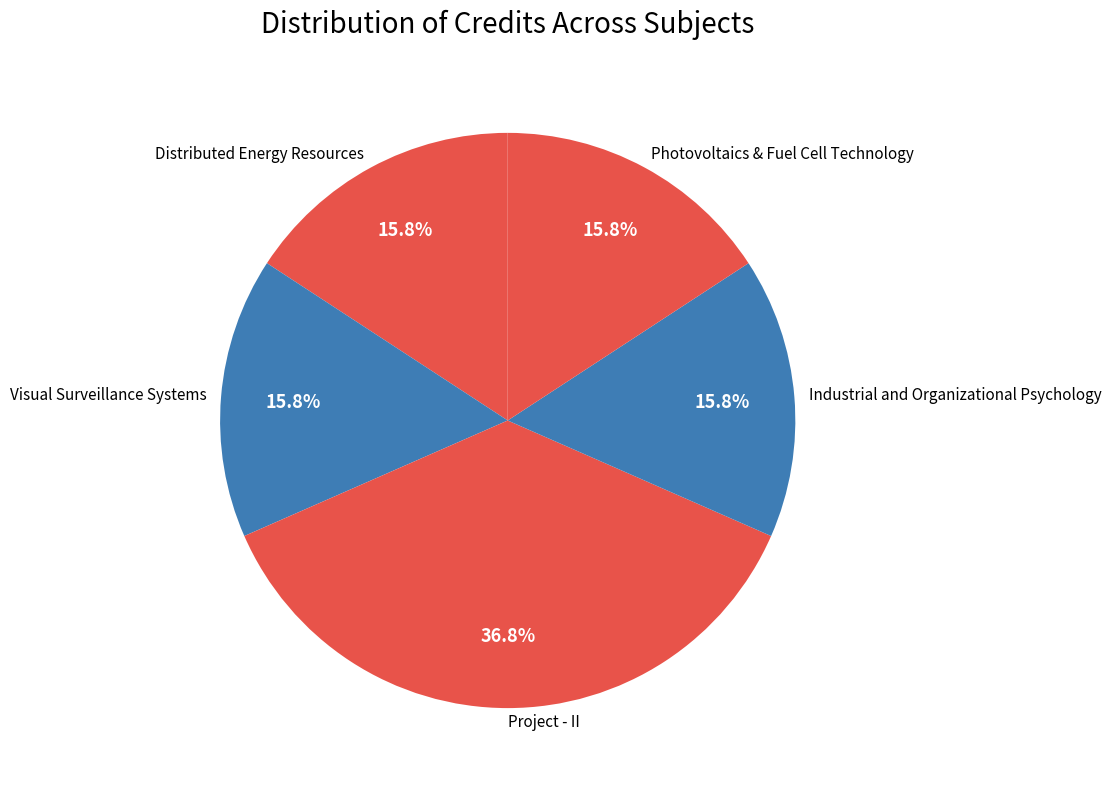

How many slices are in this pie chart?

5